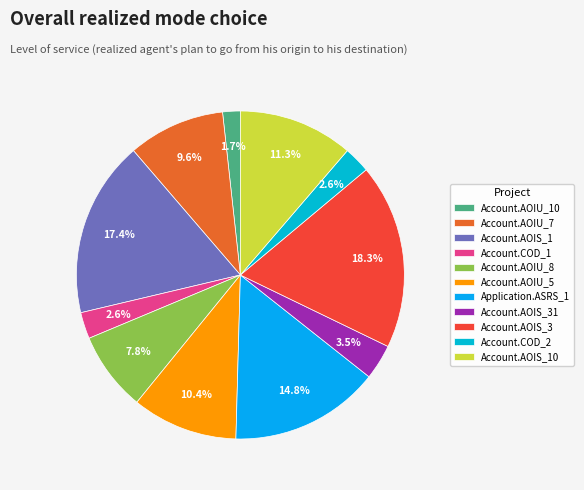

What is the largest slice in the pie chart?

Account.AOIS_3